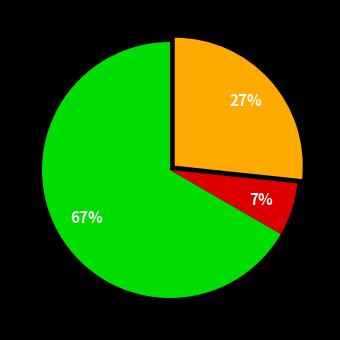

Is there a majority slice in this chart?

Yes